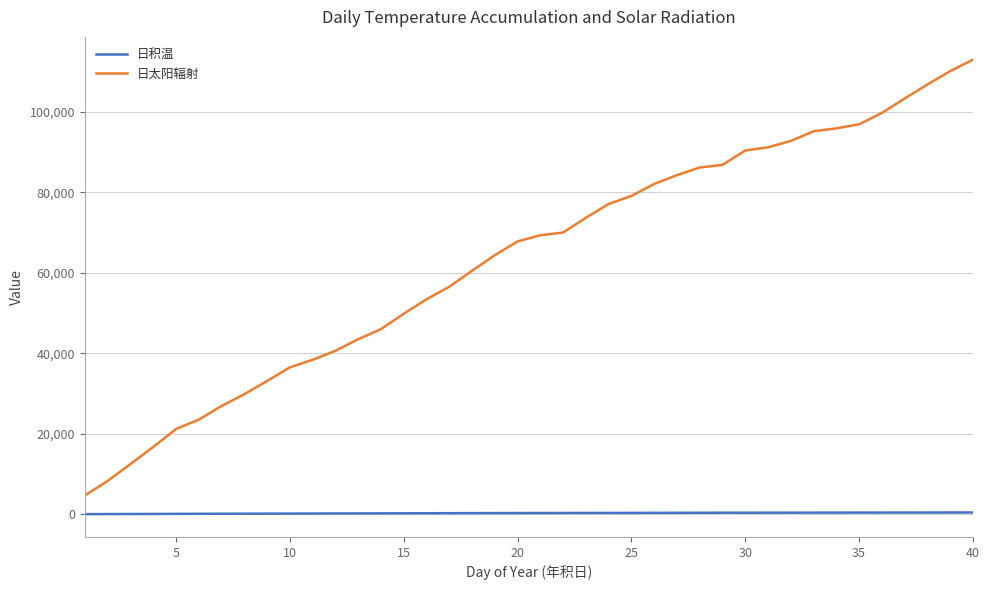

Does the chart display data point markers on the line(s)?

No